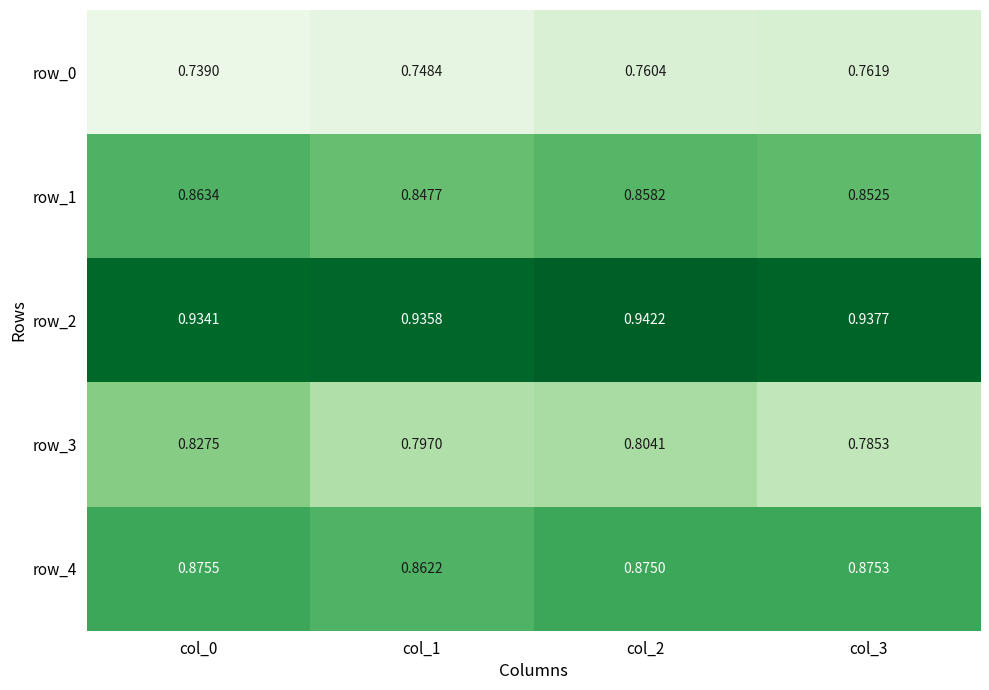

Is it true that row_4 equals 0.4 at col_3?

False